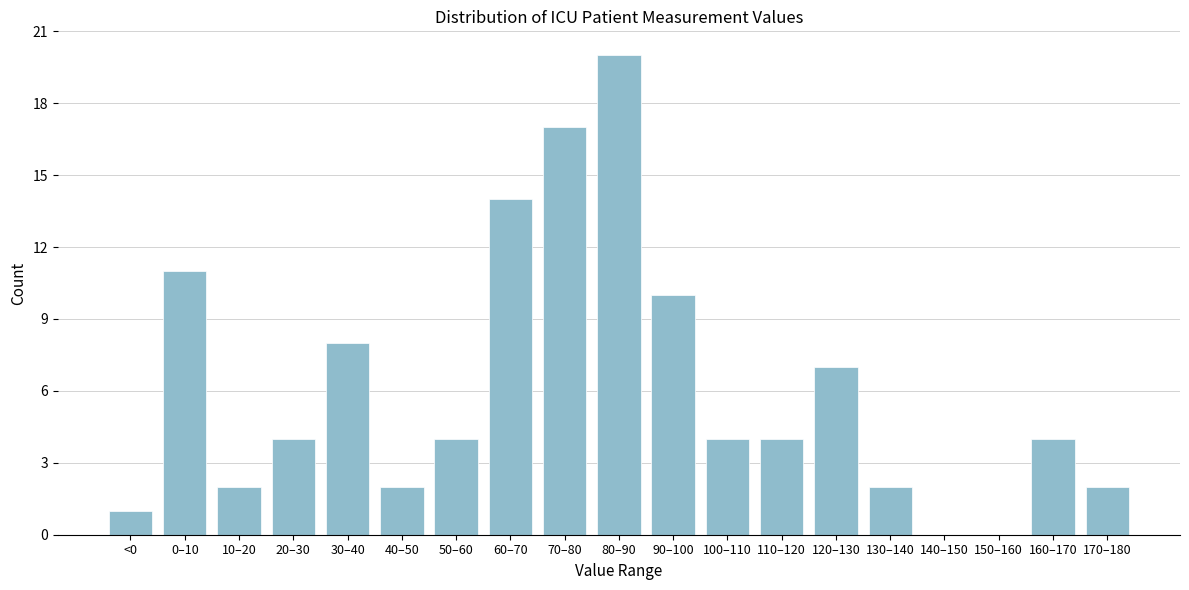

Reading left to right, transcribe all the data shown in this chart.

<0=1	0–10=11	10–20=2	20–30=4	30–40=8	40–50=2	50–60=4	60–70=14	70–80=17	80–90=20	90–100=10	100–110=4	110–120=4	120–130=7	130–140=2	140–150=0	150–160=0	160–170=4	170–180=2